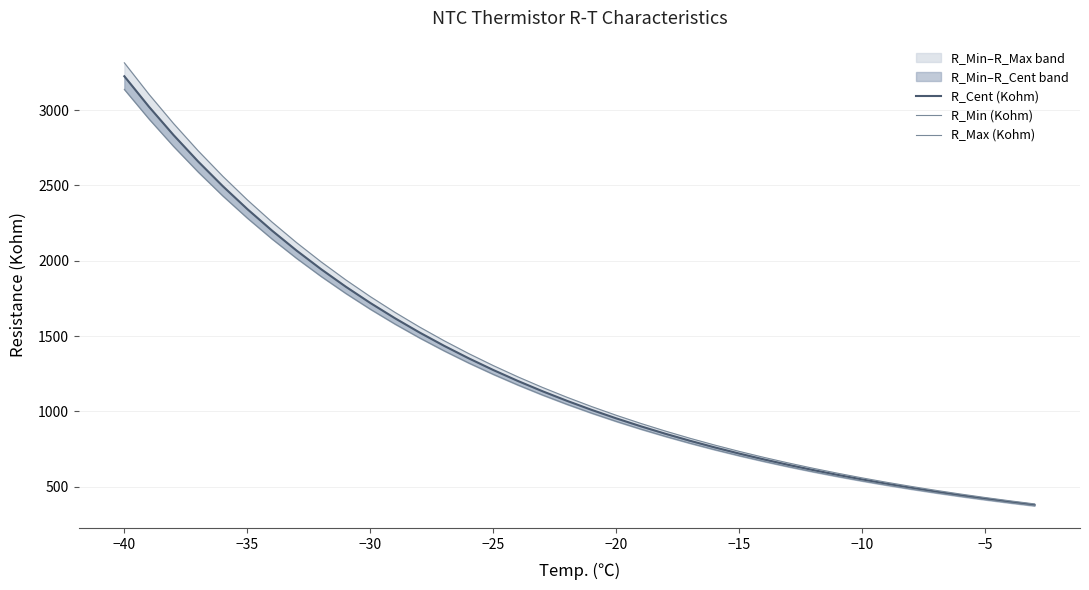

What is the difference between the maximum and second lowest values in the R_Min (Kohm) series?

2746.2